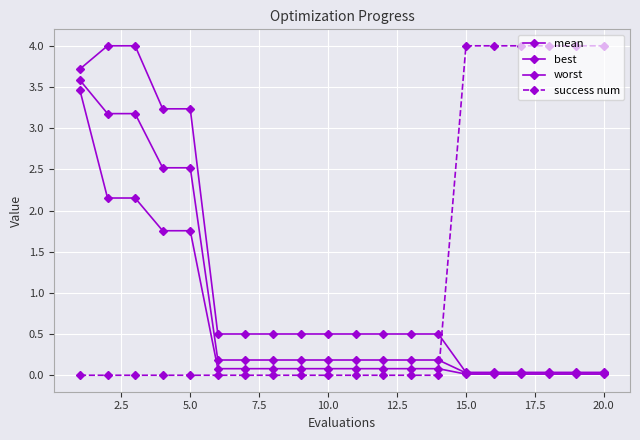

Reading right to left, extract all data points from this chart.

mean: 0.0	0.0	0.0	0.0	0.0	0.0	0.2	0.2	0.2	0.2	0.2	0.2	0.2	0.2	0.2	2.5	2.5	3.2	3.2	3.6
best: 0.0	0.0	0.0	0.0	0.0	0.0	0.1	0.1	0.1	0.1	0.1	0.1	0.1	0.1	0.1	1.8	1.8	2.2	2.2	3.5
worst: 0.0	0.0	0.0	0.0	0.0	0.0	0.5	0.5	0.5	0.5	0.5	0.5	0.5	0.5	0.5	3.2	3.2	4.0	4.0	3.7
success num: 4.0	4.0	4.0	4.0	4.0	4.0	0.0	0.0	0.0	0.0	0.0	0.0	0.0	0.0	0.0	0.0	0.0	0.0	0.0	0.0